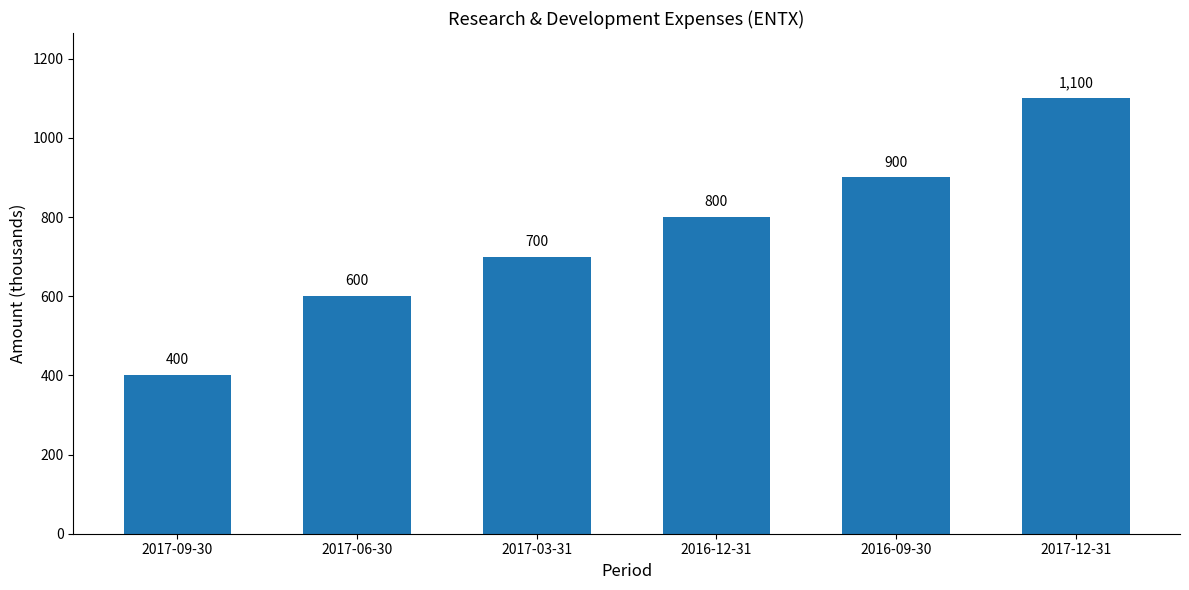

What is the average value?

750